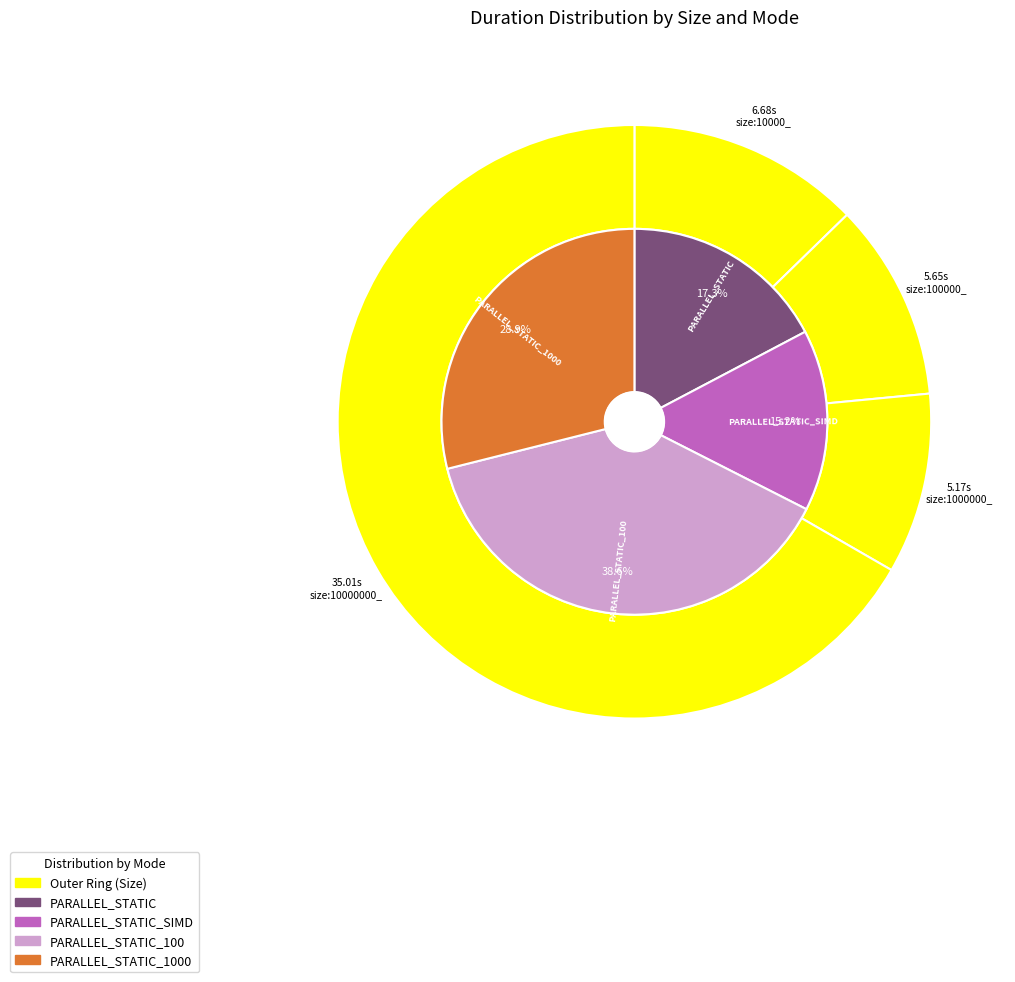

What portion of the pie excludes size:1000000_?

90.2%